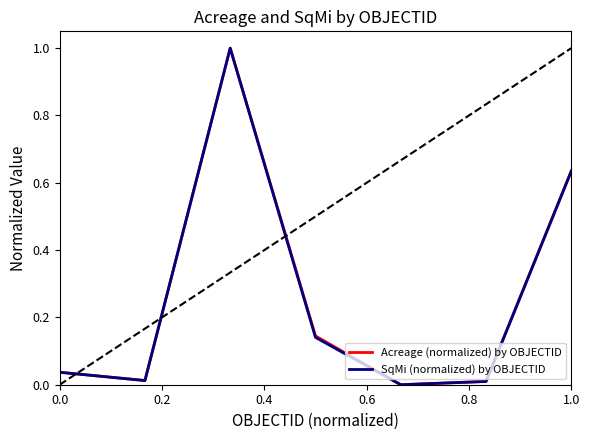

True or false: SqMi (normalized) by OBJECTID has more than 2 interior local peaks.

False